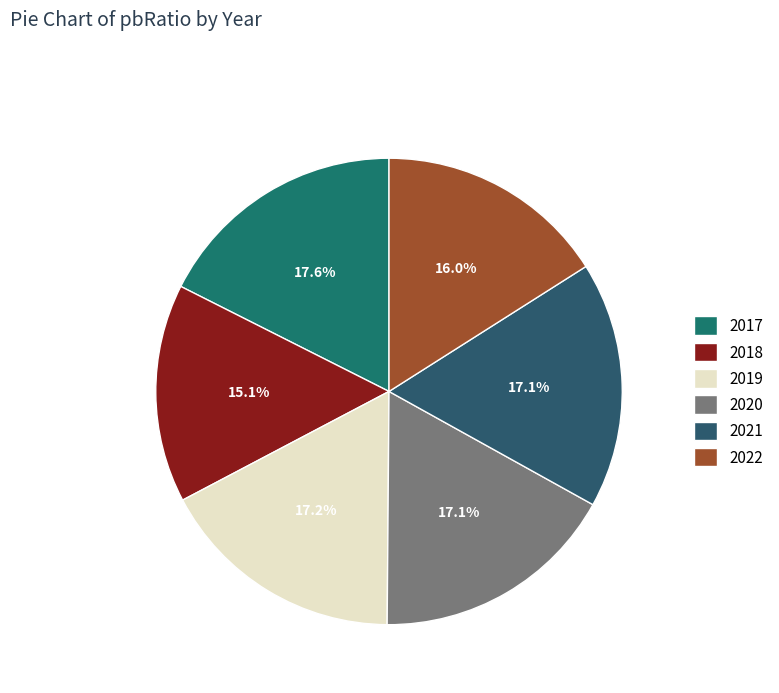

What percentage is the 2017 slice, to the nearest percent?

18%